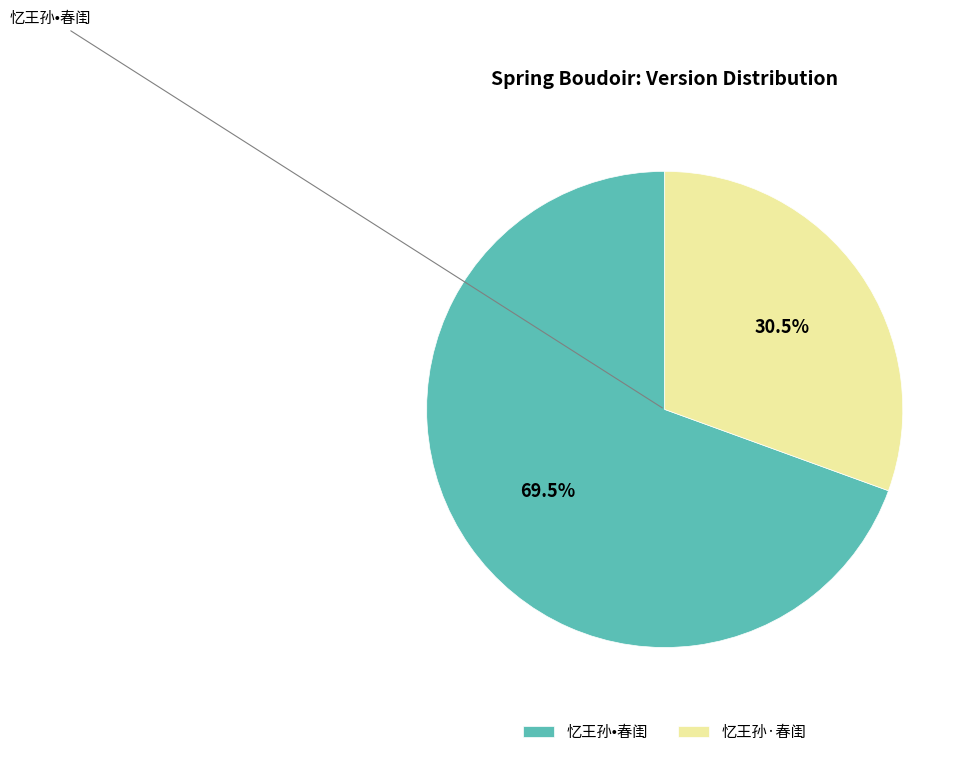

Count the number of slices in the pie.

2